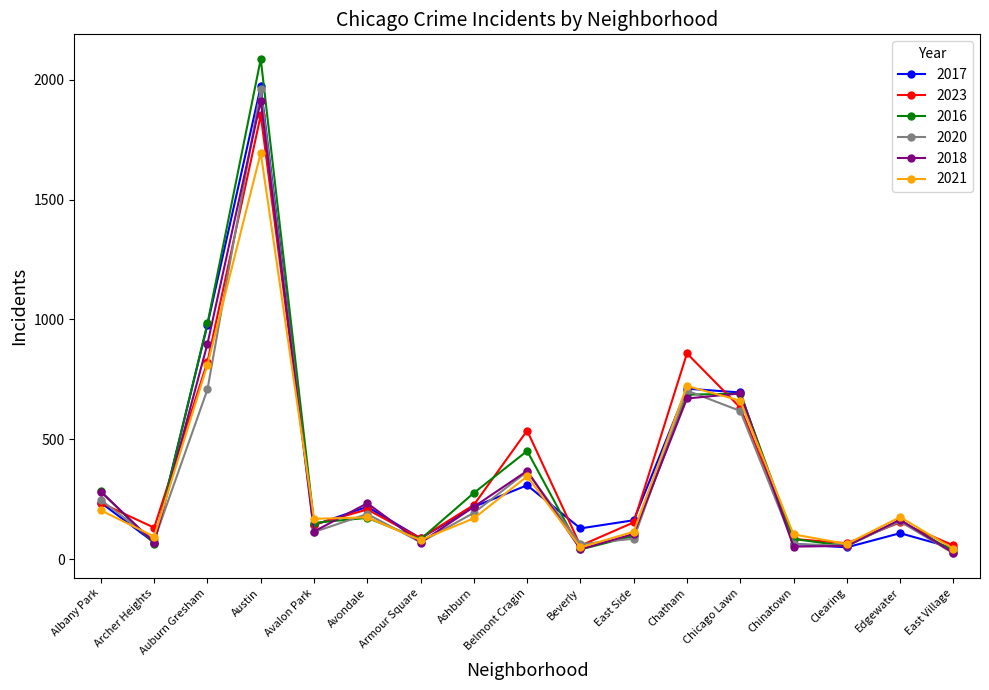

What is the difference between the highest and lowest values at East Side?

77